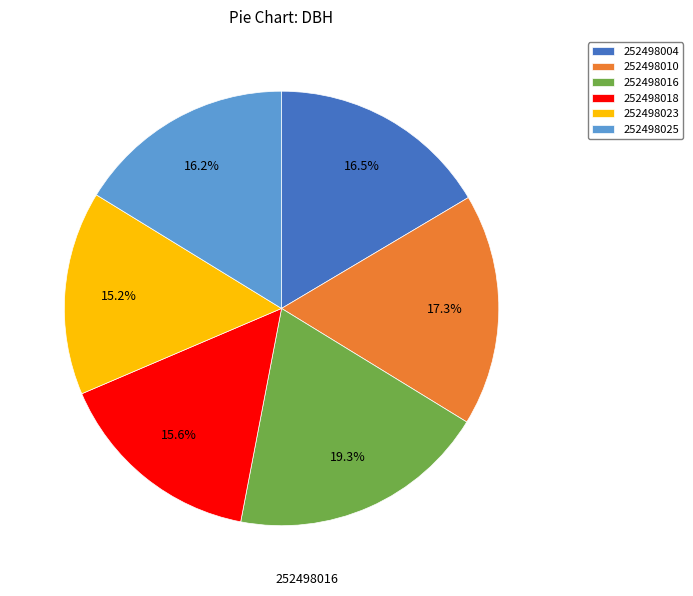

What is the ratio of the value at 252498004 to the value at 252498016?

0.9